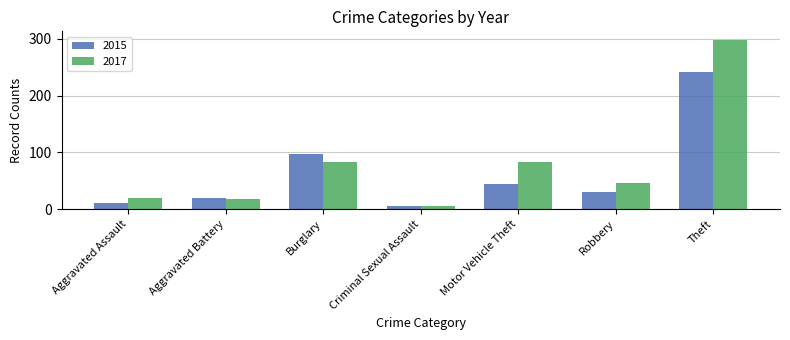

Where is 2015 nearest to the value 123?

Burglary